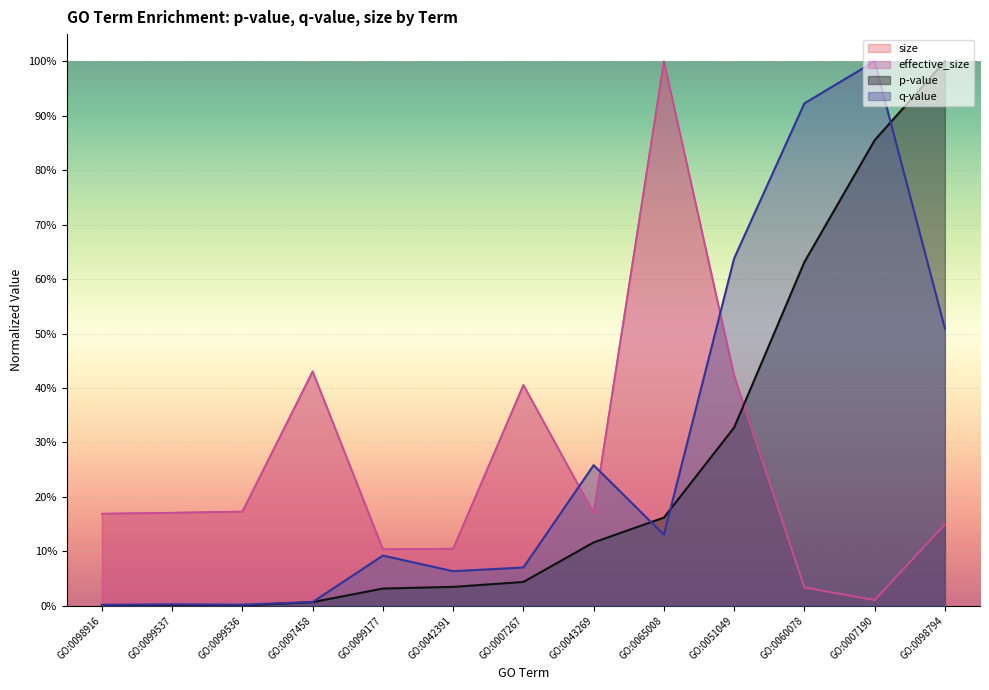

True or false: effective_size has a value of 0.2 at GO:0007267.

False